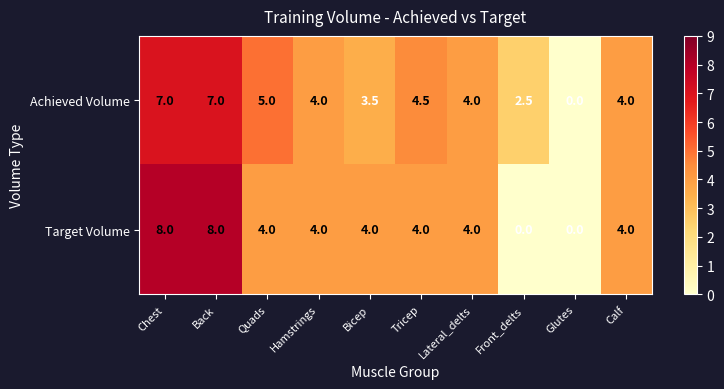

List the series in order of their peak value, highest first.

Target Volume, Achieved Volume